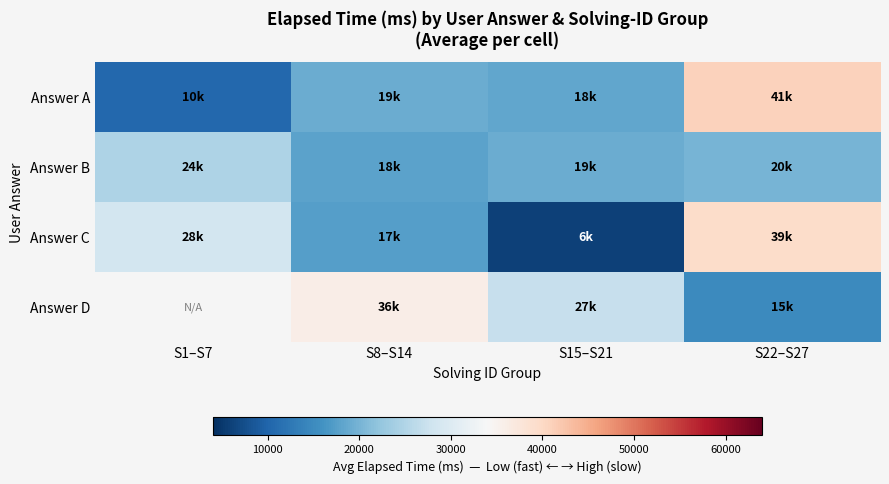

At which category is the sum across all series the highest?

S22–S27